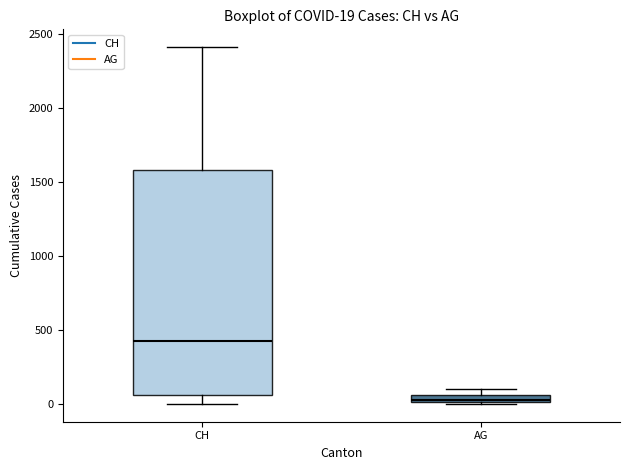

Comparing the boxes themselves (not the whiskers), which one is the tallest?

CH